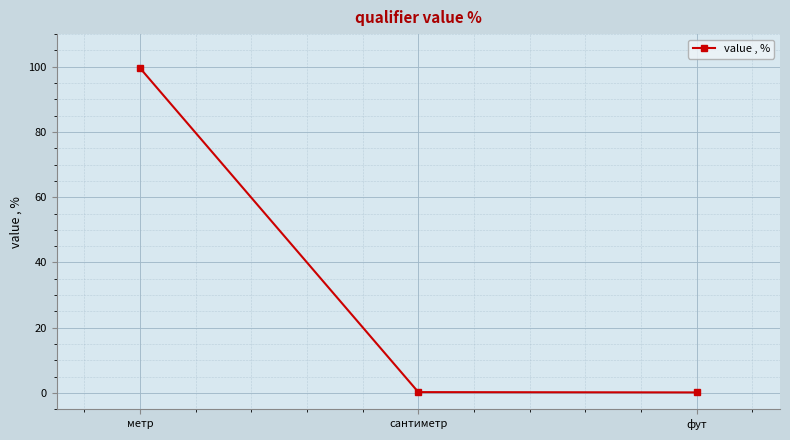

What is the label of the 2nd point from the right?

сантиметр